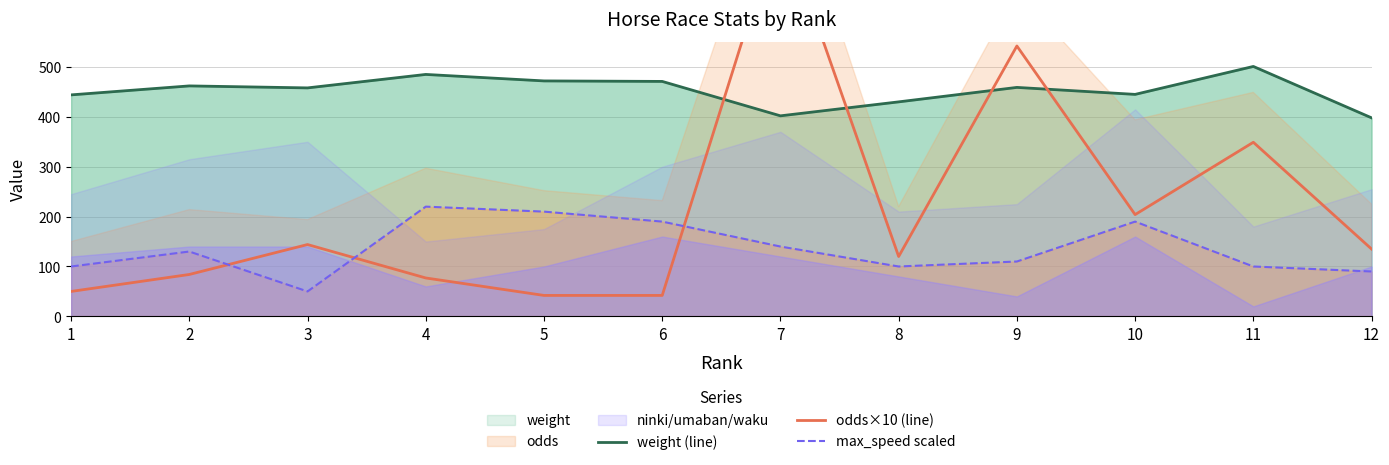

What is the difference between the maximum and minimum values in the max_speed scaled series?

170.0